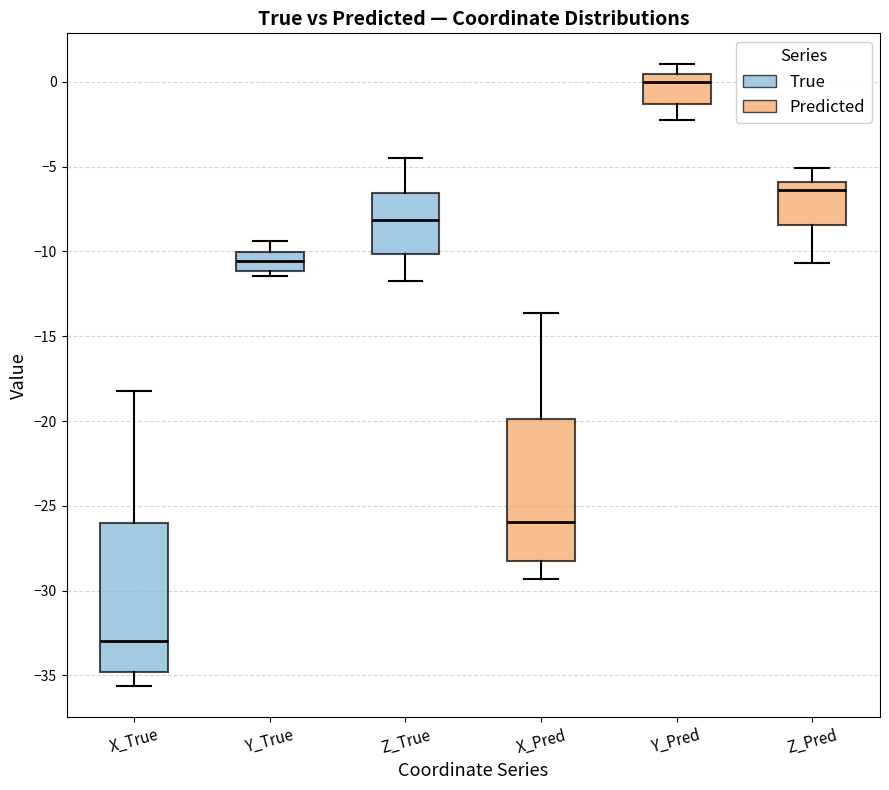

Reading left to right, read every box against the y-axis: the position of its median line, the range the box covers, and the ends of its whiskers. The values are not printed on the chart, so give them approximately, as read against the axis.

X_True: median -33.0, box -35.0 to -26.0, whiskers -35.5 to -18.0
Y_True: median -10.5, box -11.0 to -10.0, whiskers -11.5 to -9.5
Z_True: median -8.0, box -10.0 to -6.5, whiskers -12.0 to -4.5
X_Pred: median -26.0, box -28.5 to -20.0, whiskers -29.5 to -13.5
Y_Pred: median 0.0, box -1.5 to 0.5, whiskers -2.0 to 1.0
Z_Pred: median -6.5, box -8.5 to -6.0, whiskers -10.5 to -5.0